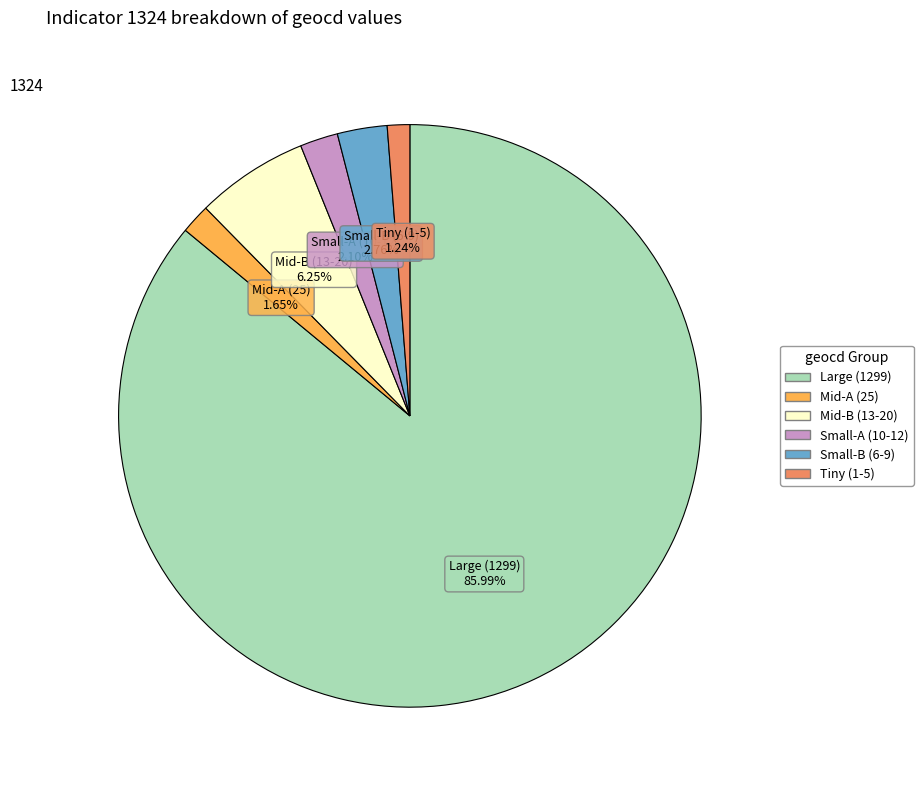

Is there any slice that represents more than half of the pie?

Yes